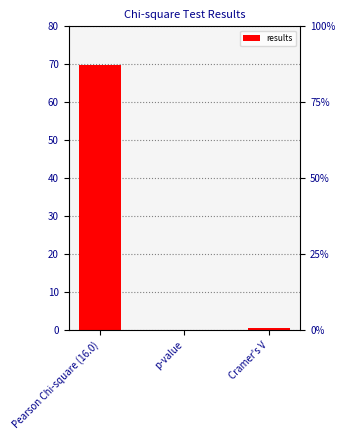

What is the change in value from Pearson Chi-square (16.0) to Cramer's V?

-69.1